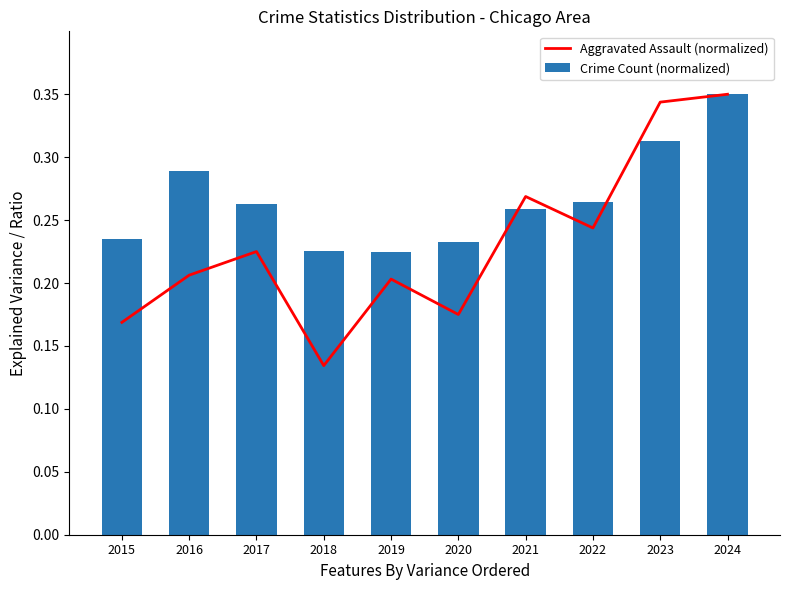

How many groups of bars are there?

10